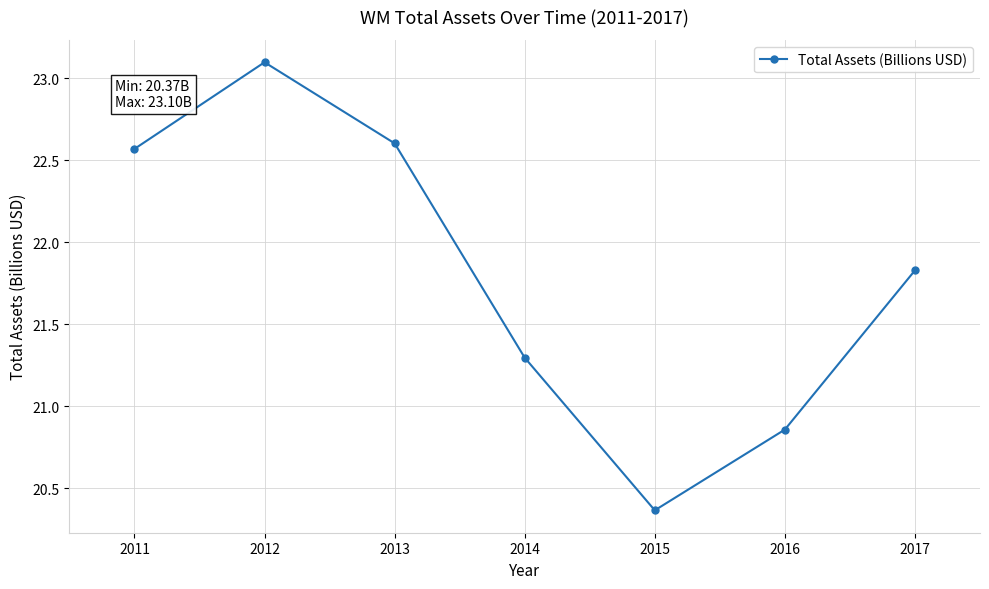

At which category does the data reach its first local peak?

2012